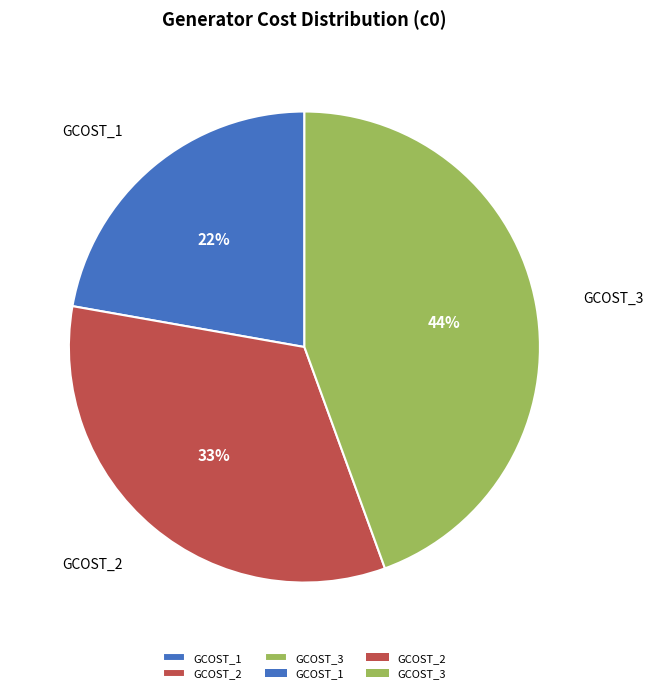

Which has a higher value, GCOST_2 or GCOST_1?

GCOST_2